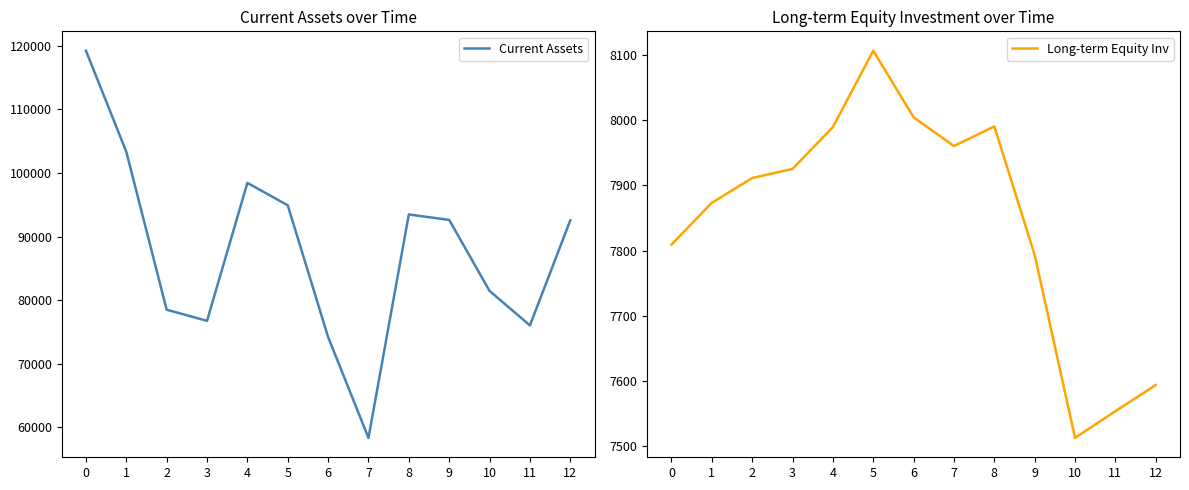

True or false: Current Assets has a value of 98456 at 4.

True